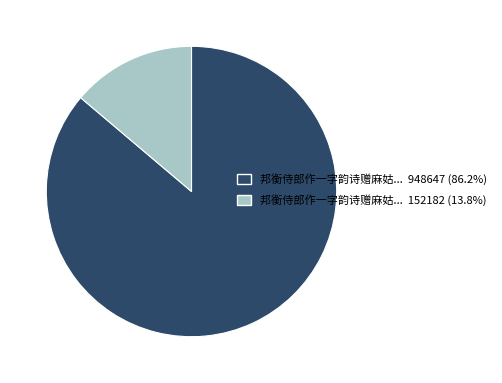

Is there any slice that represents more than half of the pie?

Yes